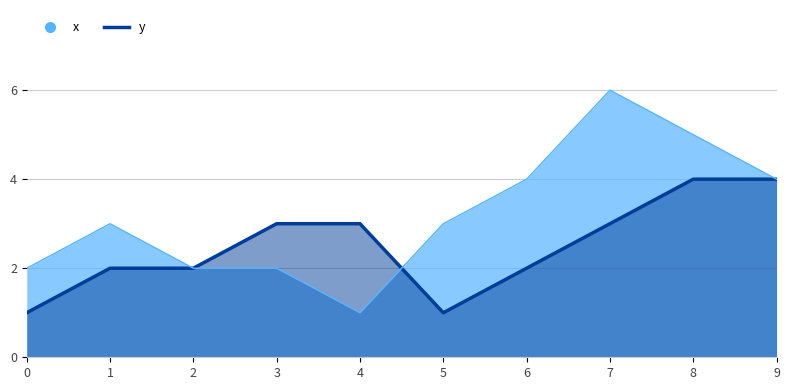

In y, how many points are lower than both neighbors (excluding endpoints)?

1